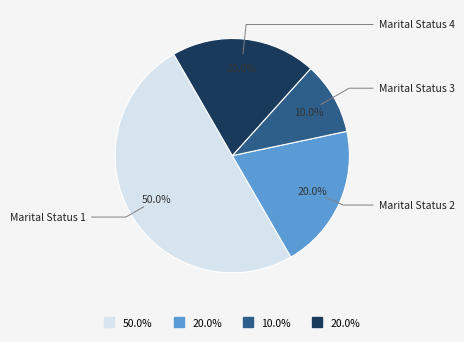

Which slice is the smallest?

3